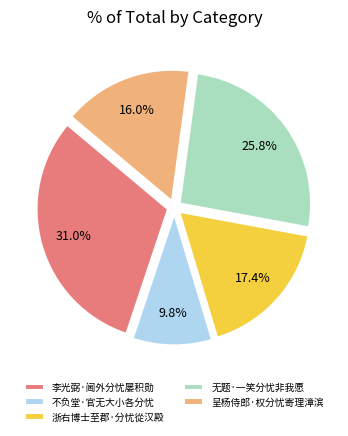

Which category has the smallest portion of the pie?

不负堂·官无大小各分忧